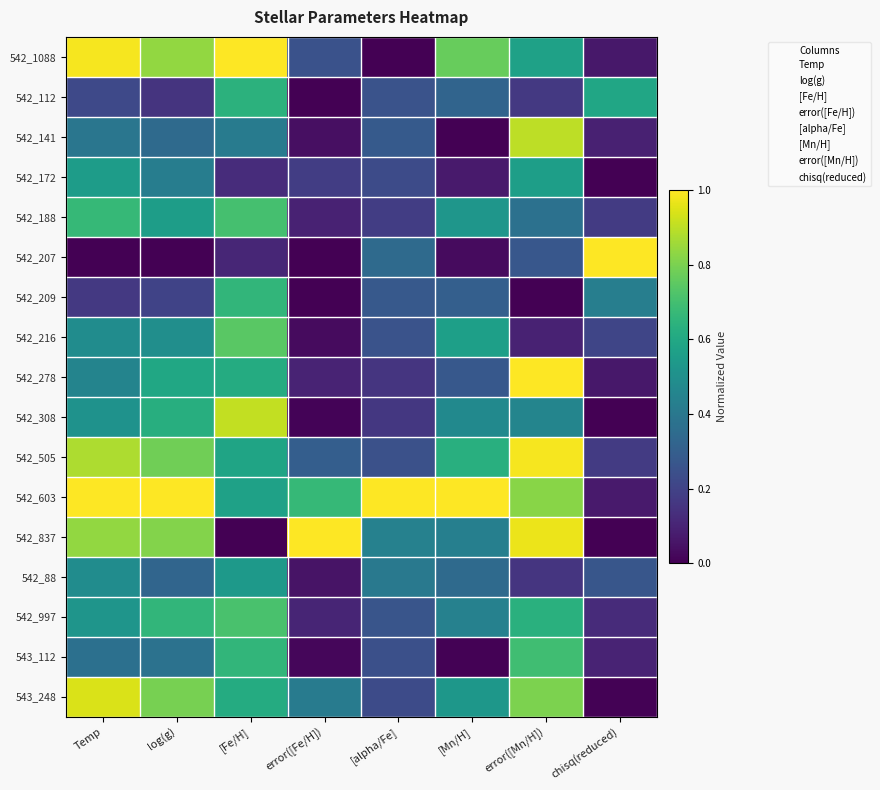

What is the greatest value displayed?

1.0